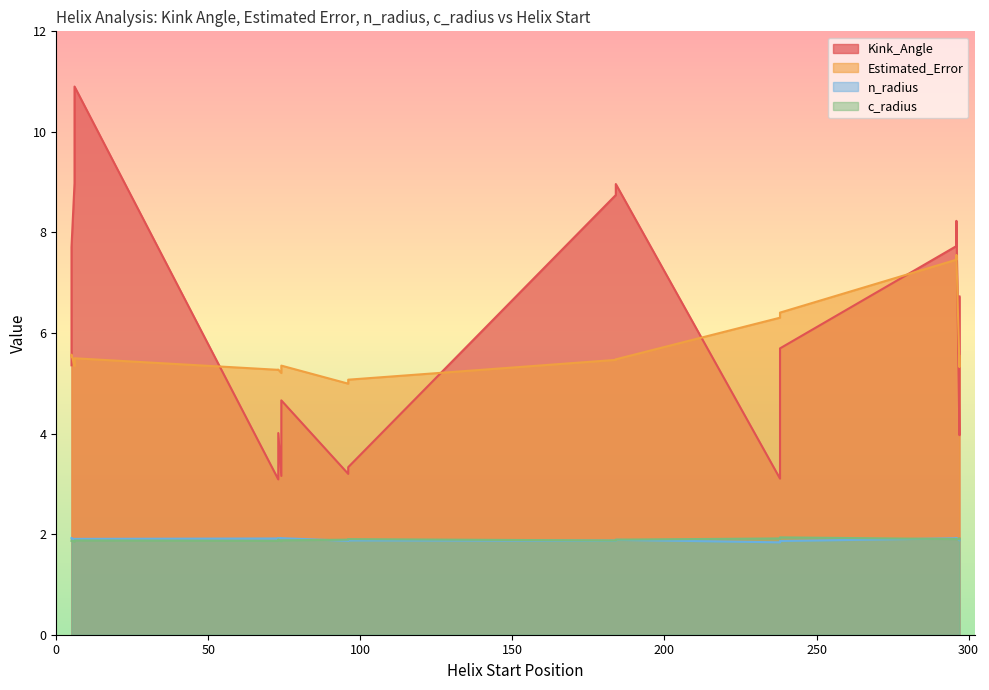

True or false: c_radius and Kink_Angle intersect in this chart.

False